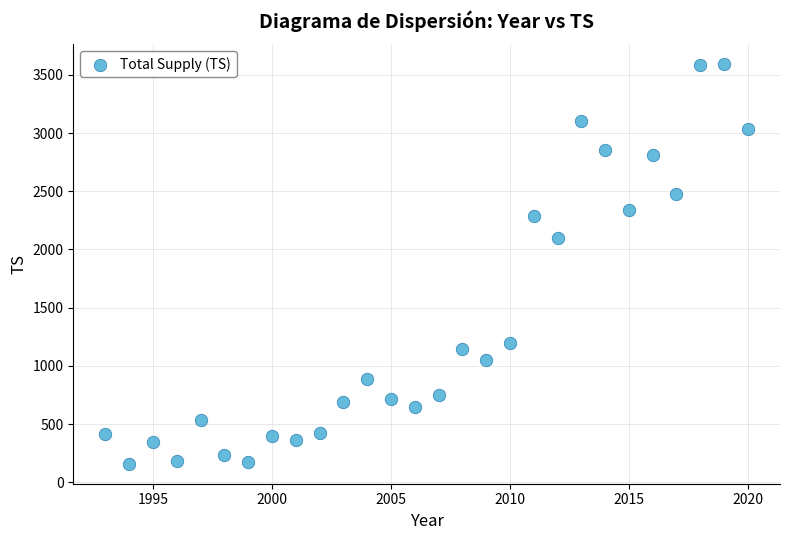

What is the range of X values (max minus min)?

27.0